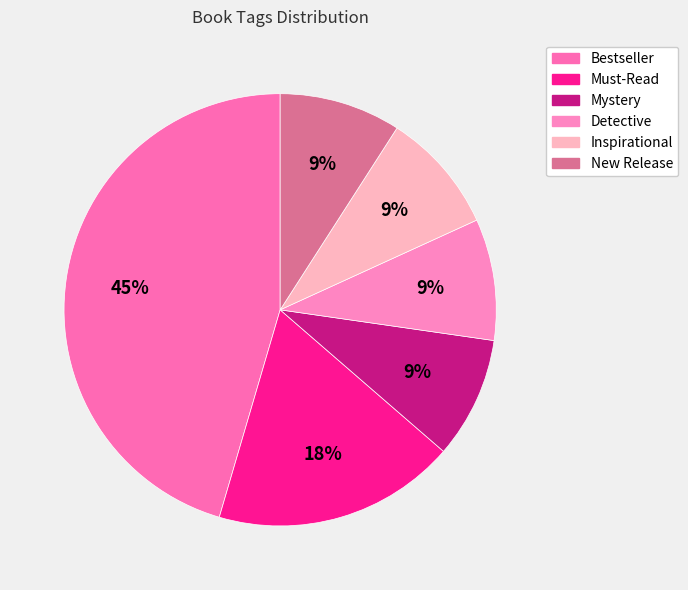

How much of the chart is everything except New Release?

90.9%